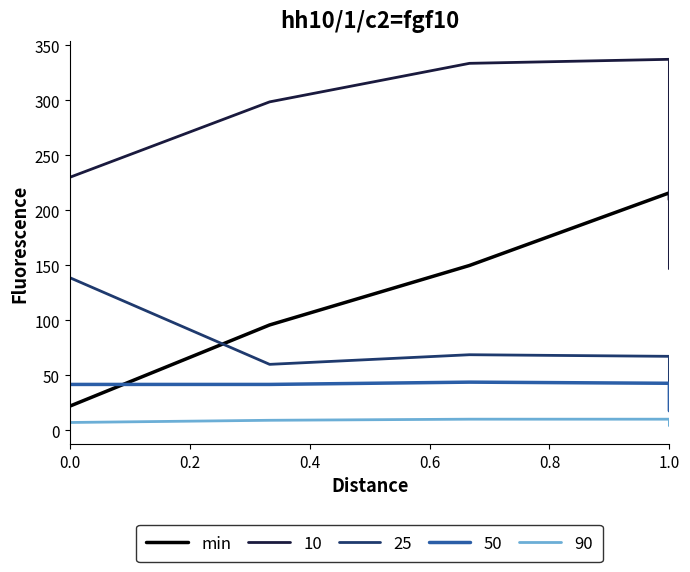

What is the ratio of the value at 0.0 to the value at 0.2?

0.2